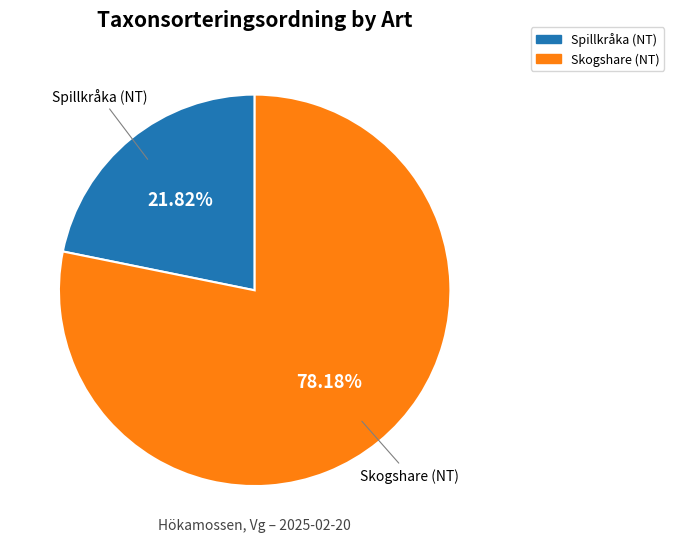

Which has a higher value, Skogshare (NT) or Spillkråka (NT)?

Skogshare (NT)